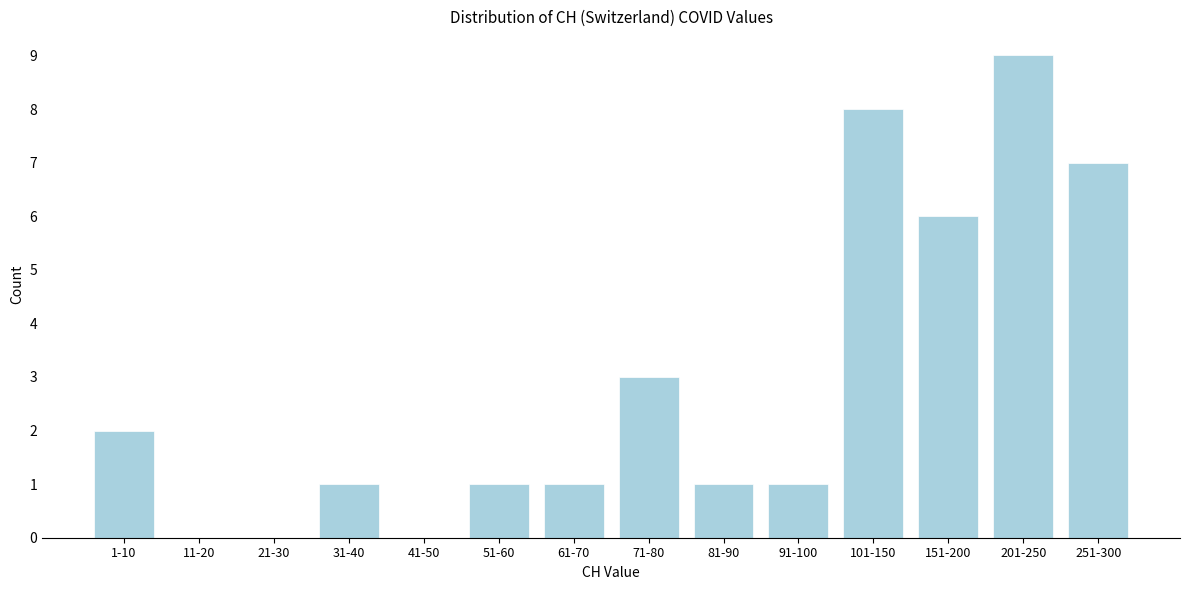

Reading right to left, transcribe all the data shown in this chart.

251-300=7	201-250=9	151-200=6	101-150=8	91-100=1	81-90=1	71-80=3	61-70=1	51-60=1	41-50=0	31-40=1	21-30=0	11-20=0	1-10=2